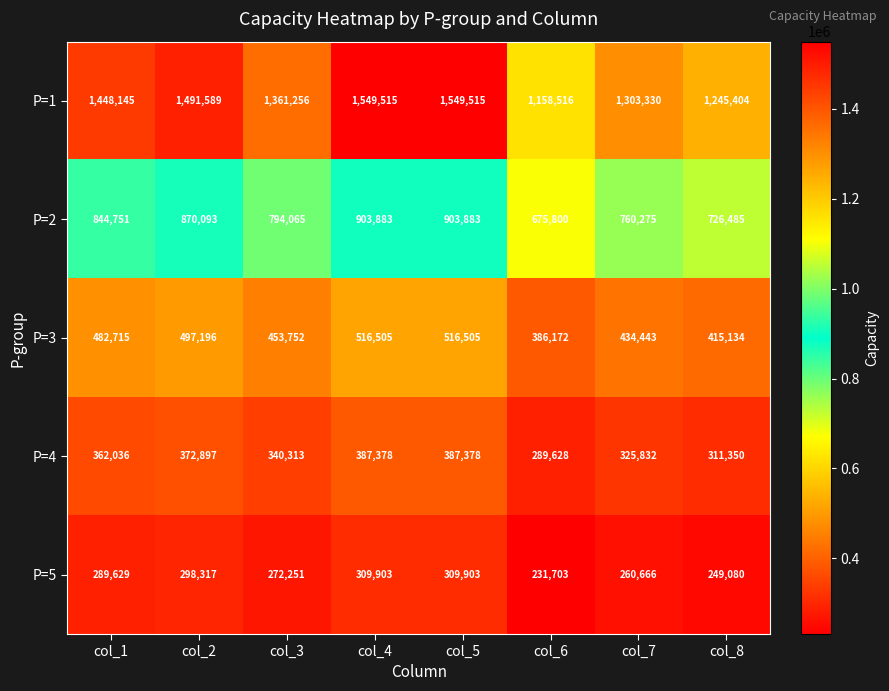

At how many categories does at least one series exceed 1218225?

7